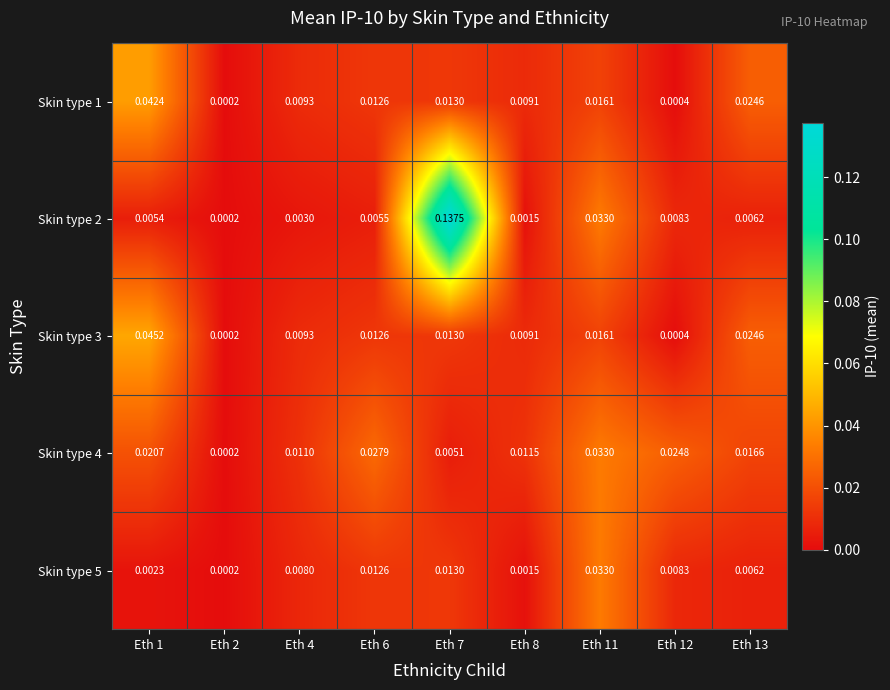

Is the value of Skin type 5 at Eth 7 greater than the value of Skin type 2 at Eth 1?

Yes